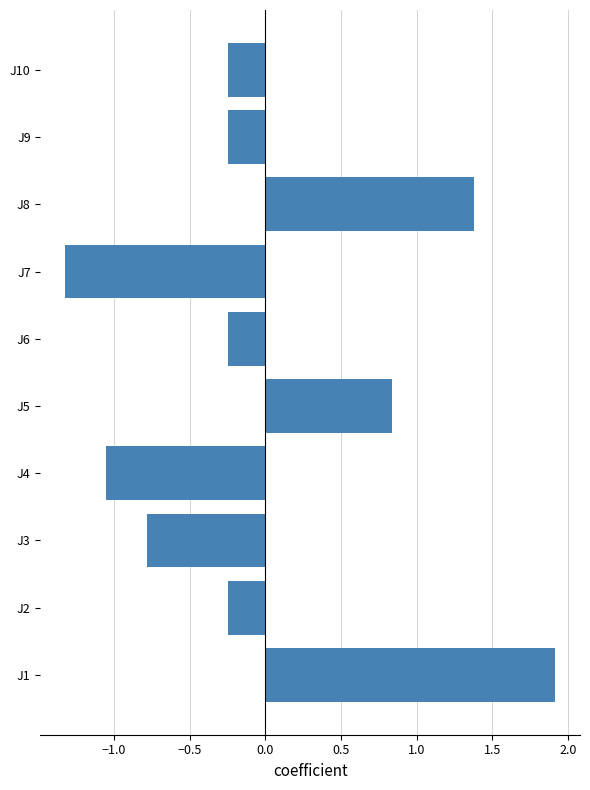

How many bars are there in total?

10